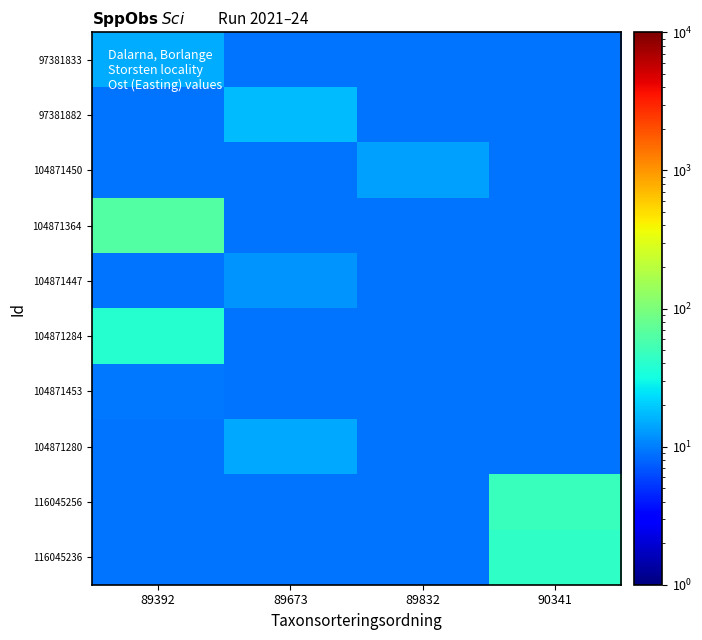

Reading right to left, what are all the values shown in this chart?

97381833: 90341=9.2	89832=9.2	89673=9.2	89392=15.0
97381882: 90341=9.2	89832=9.2	89673=17.4	89392=9.2
104871450: 90341=9.2	89832=13.3	89673=9.2	89392=9.2
104871364: 90341=9.2	89832=9.2	89673=9.2	89392=62.7
104871447: 90341=9.2	89832=9.2	89673=12.3	89392=9.2
104871284: 90341=9.2	89832=9.2	89673=9.2	89392=39.0
104871453: 90341=9.2	89832=9.2	89673=9.2	89392=9.4
104871280: 90341=9.2	89832=9.2	89673=14.7	89392=9.2
116045256: 90341=47.5	89832=9.2	89673=9.2	89392=9.2
116045236: 90341=43.6	89832=9.2	89673=9.2	89392=9.2